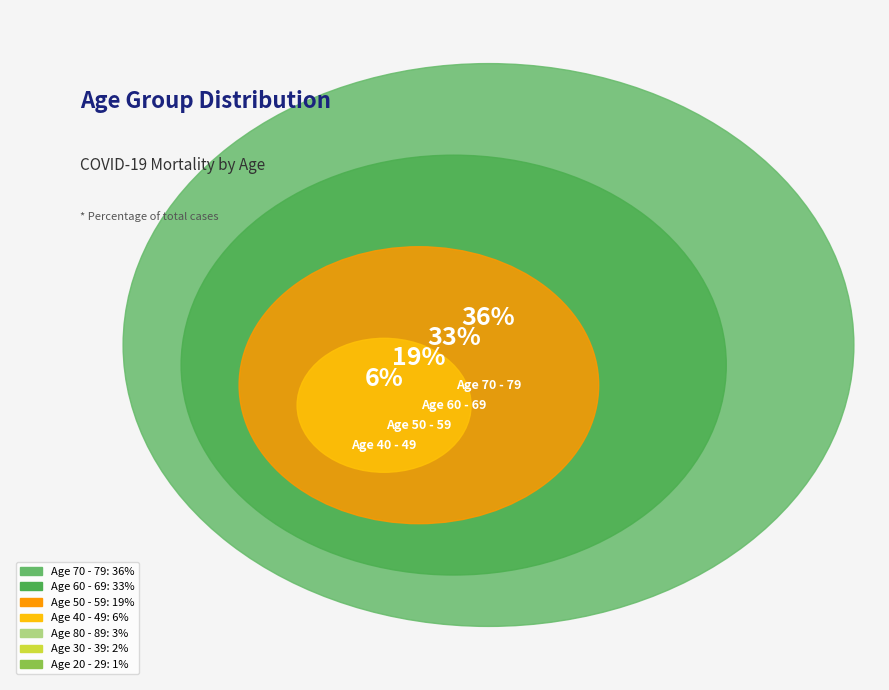

Which category has the biggest portion of the pie?

70 - 79